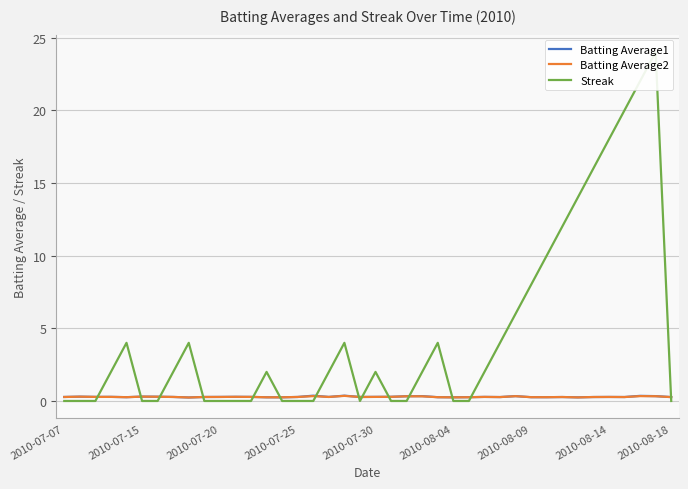

Reading right to left, list all the values displayed in this chart.

Batting Average1: 0.3	0.3	0.4	0.3	0.3	0.3	0.2	0.3	0.3	0.3	0.3	0.3	0.3	0.3	0.3	0.3	0.3	0.3	0.3	0.3	0.3	0.4	0.3	0.4	0.3	0.3	0.3	0.3	0.3	0.3	0.3	0.2	0.3	0.3	0.3	0.3	0.3	0.3	0.3	0.3
Batting Average2: 0.3	0.3	0.3	0.3	0.3	0.3	0.2	0.3	0.3	0.3	0.3	0.3	0.3	0.3	0.2	0.3	0.3	0.3	0.3	0.3	0.3	0.4	0.3	0.3	0.3	0.3	0.3	0.3	0.3	0.3	0.3	0.2	0.3	0.3	0.3	0.3	0.3	0.3	0.3	0.3
Streak: 0.0	24.0	22.0	20.0	18.0	16.0	14.0	12.0	10.0	8.0	6.0	4.0	2.0	0.0	0.0	4.0	2.0	0.0	0.0	2.0	0.0	4.0	2.0	0.0	0.0	0.0	2.0	0.0	0.0	0.0	0.0	4.0	2.0	0.0	0.0	4.0	2.0	0.0	0.0	0.0